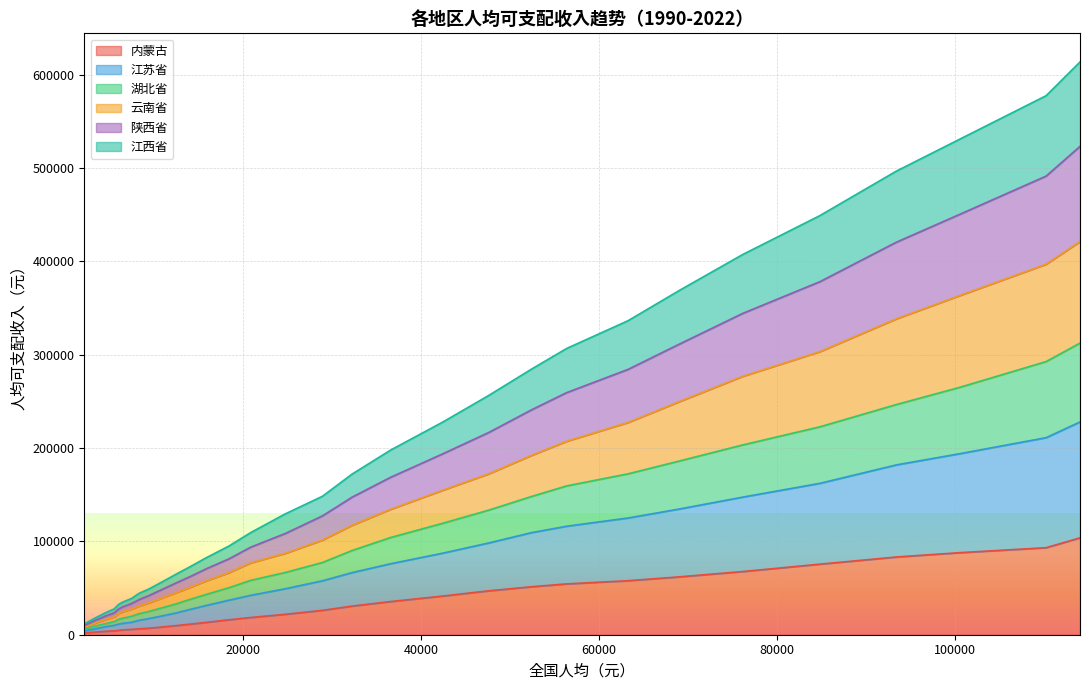

What is the maximum value for 内蒙古?

103804